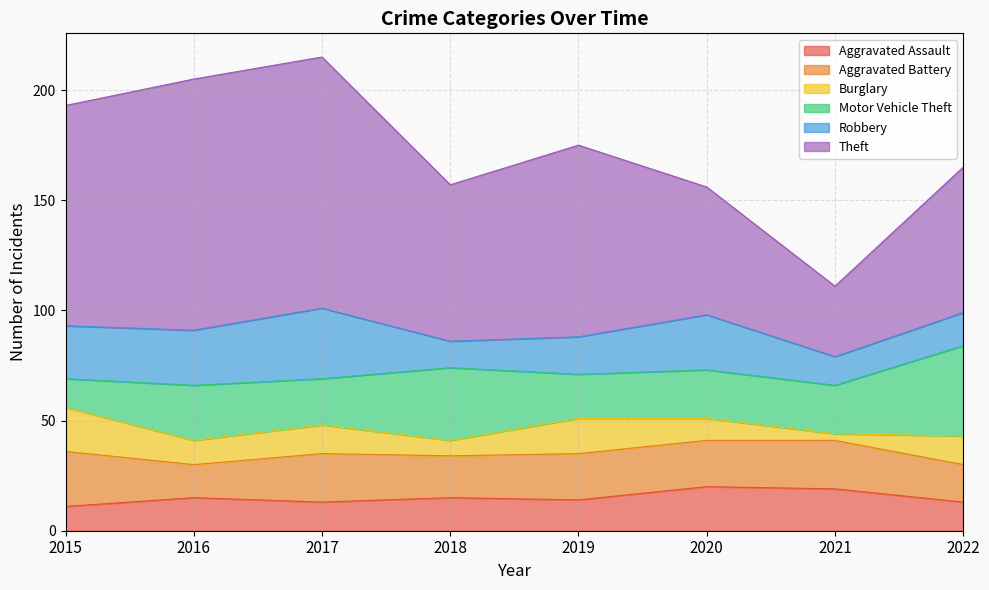

What is the value of the Aggravated Battery point at the 4th from the left?

19